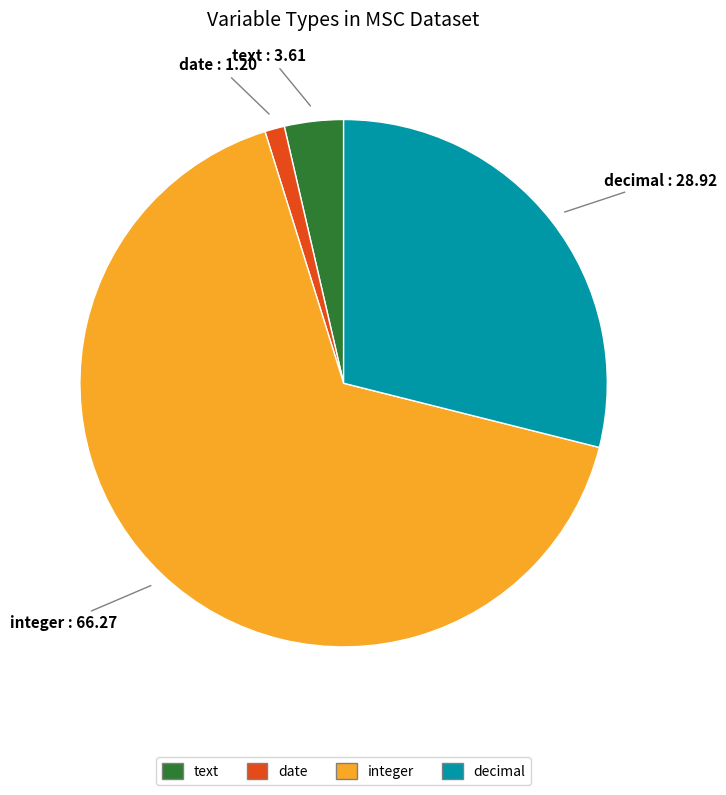

Count the number of slices in the pie.

4